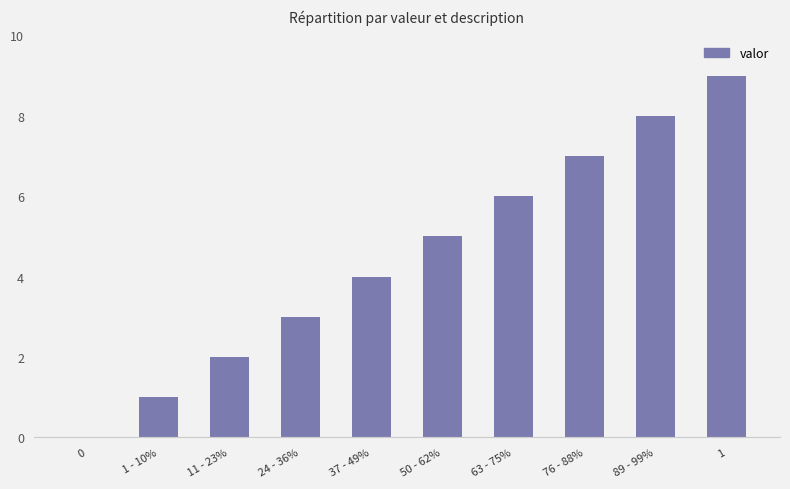

What value does the data have at  63 - 75%?

6